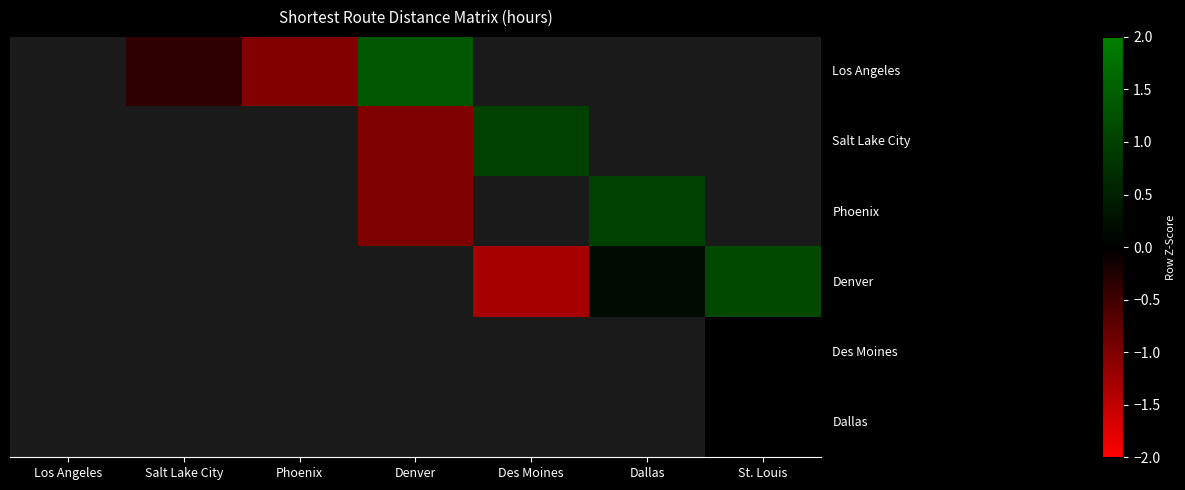

How many distinct data groups are displayed?

6